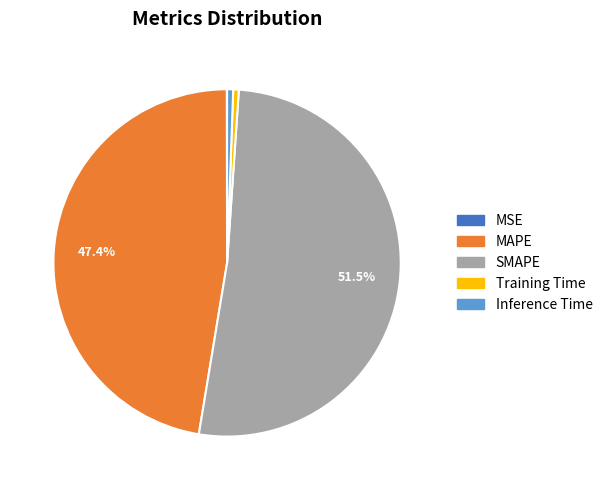

Is MAPE the majority of the pie?

No